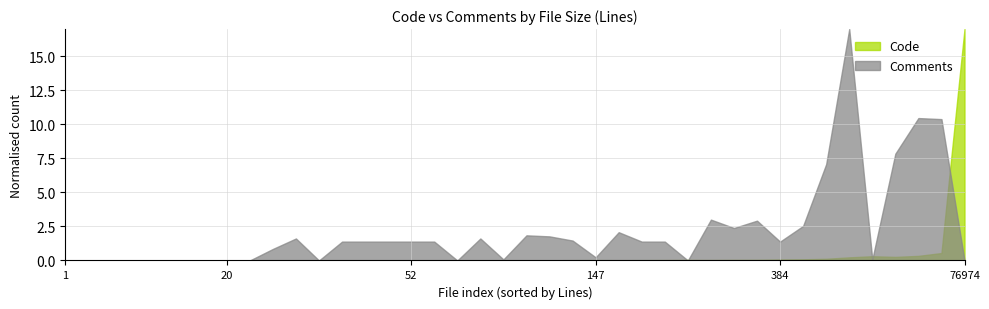

True or false: Code has a value of 0.0 at 1.

True